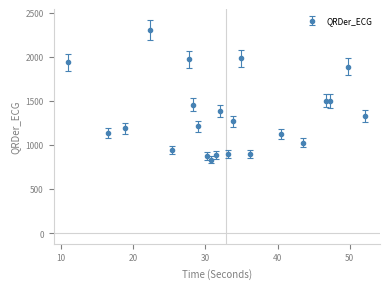

What is the maximum value shown in the chart?

2304.0